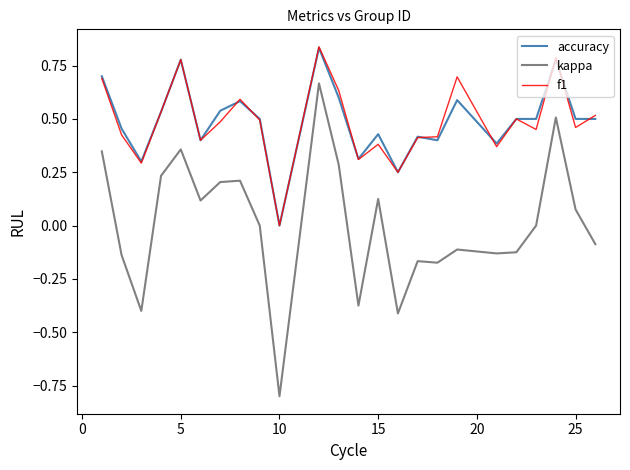

Which series has the largest range (max minus min)?

kappa